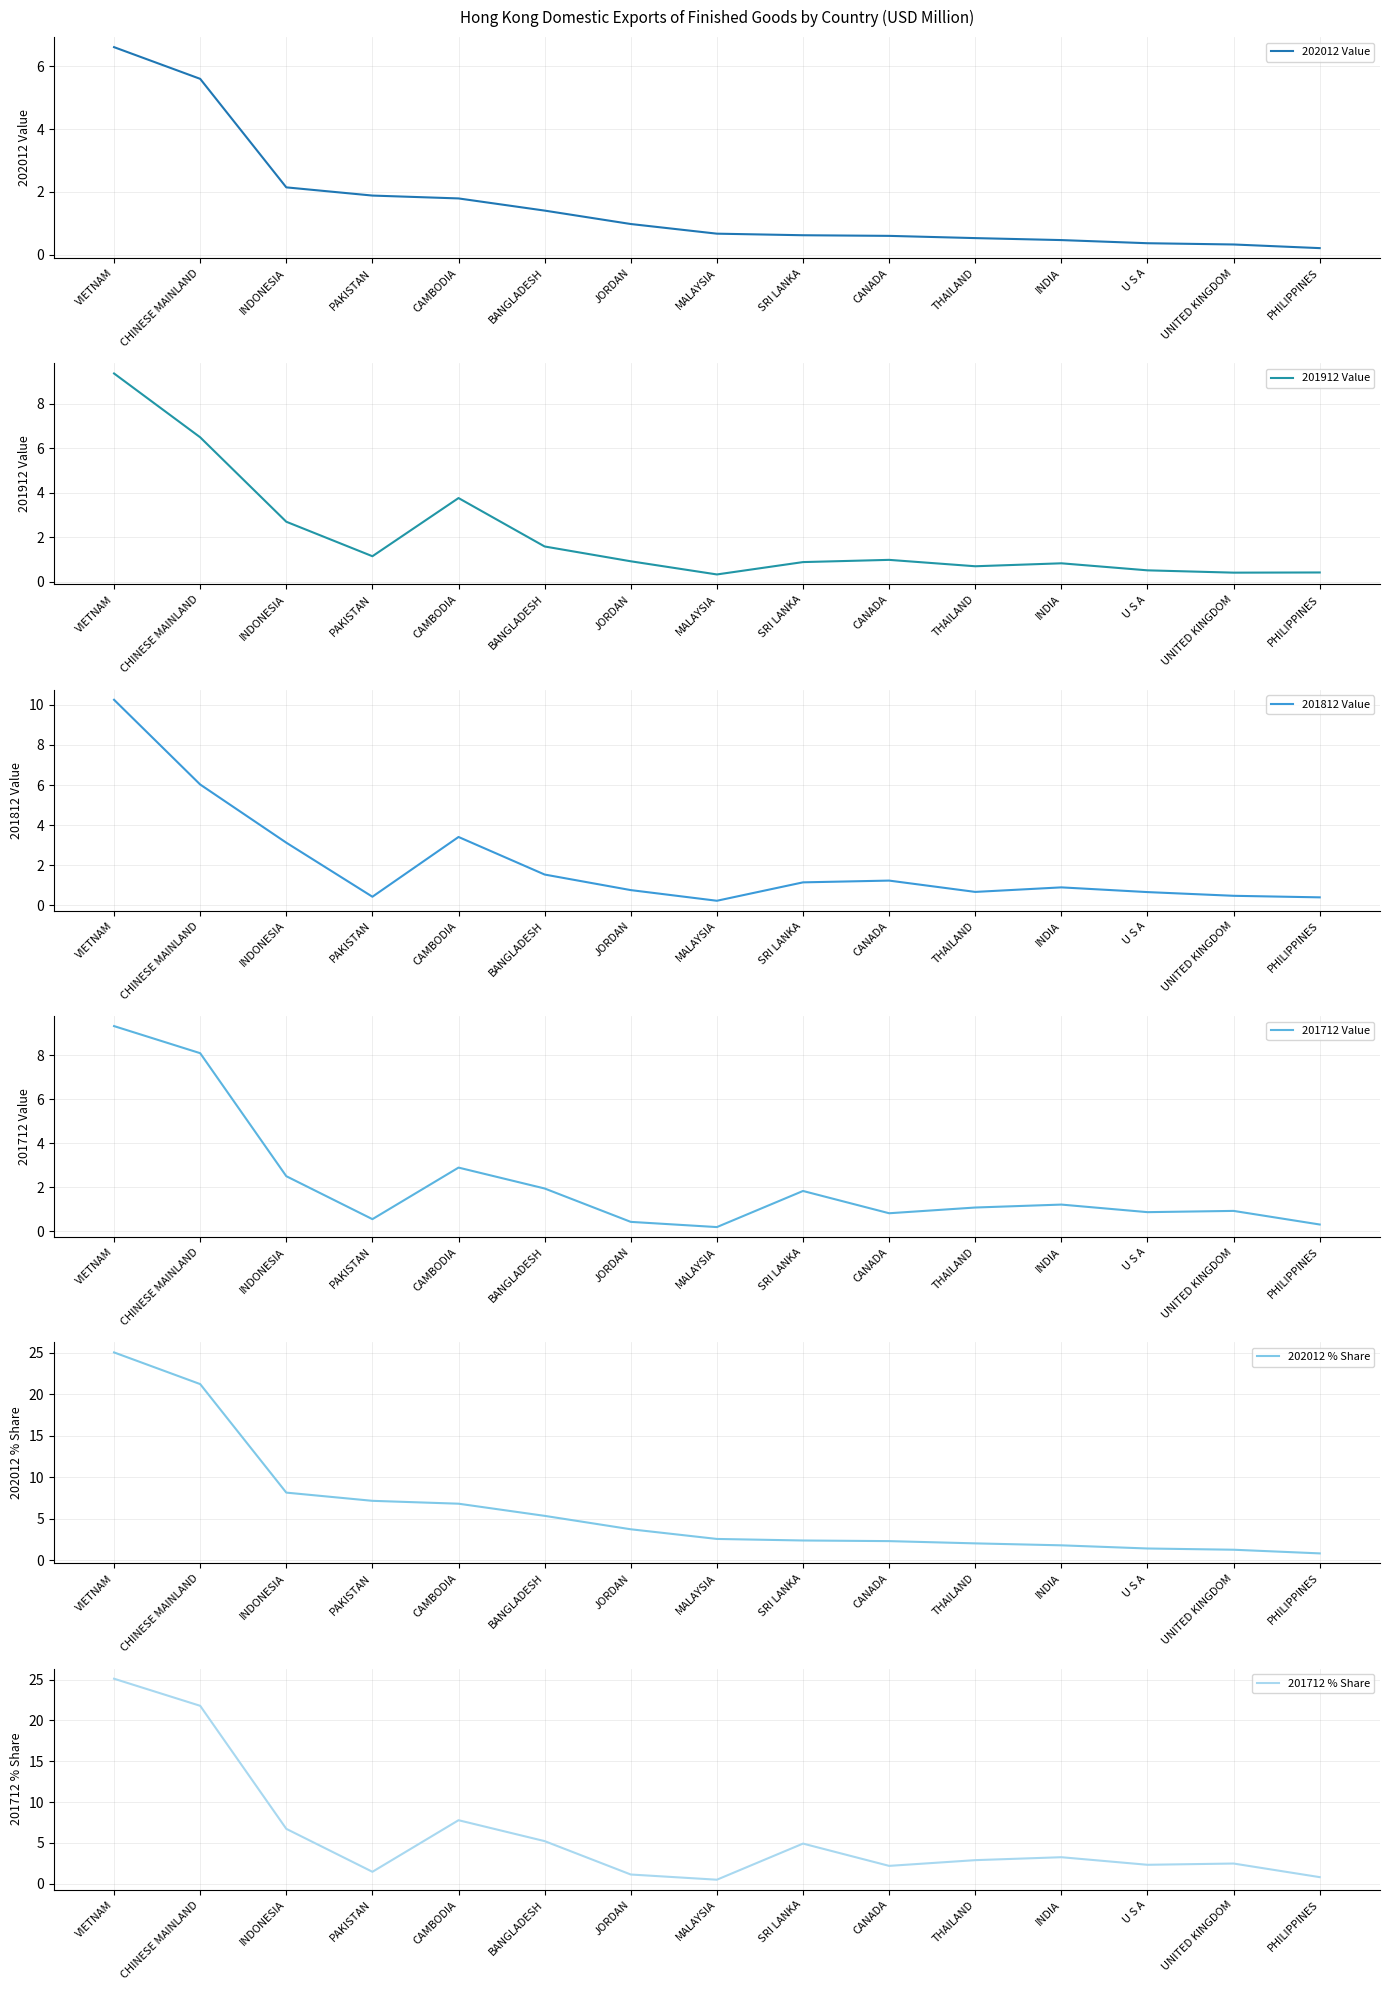

How many data points in 201712 Value are above 1?

8